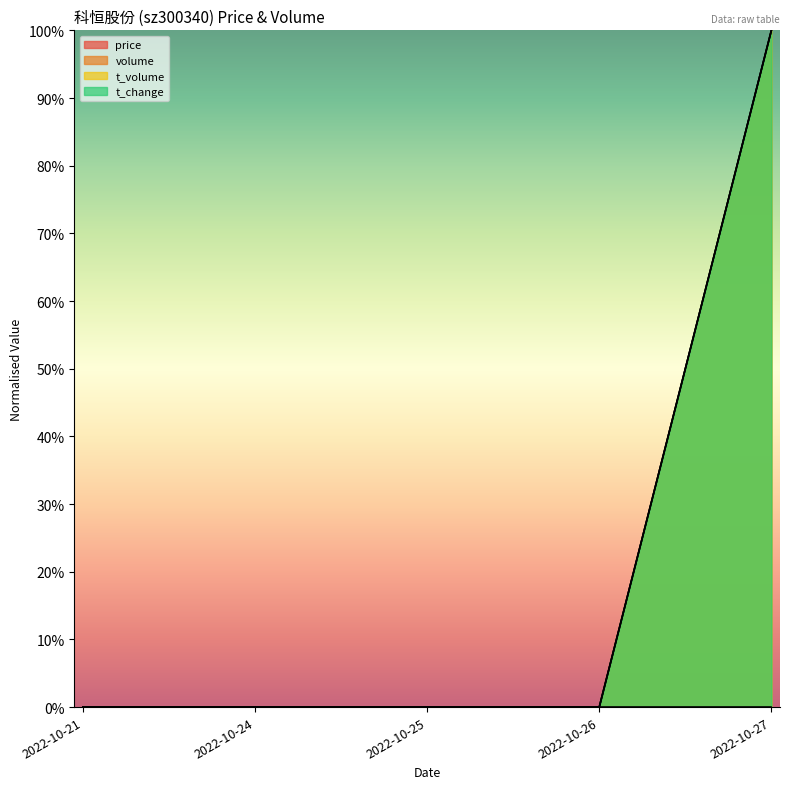

At which label is t_change closest to 0?

2022-10-21